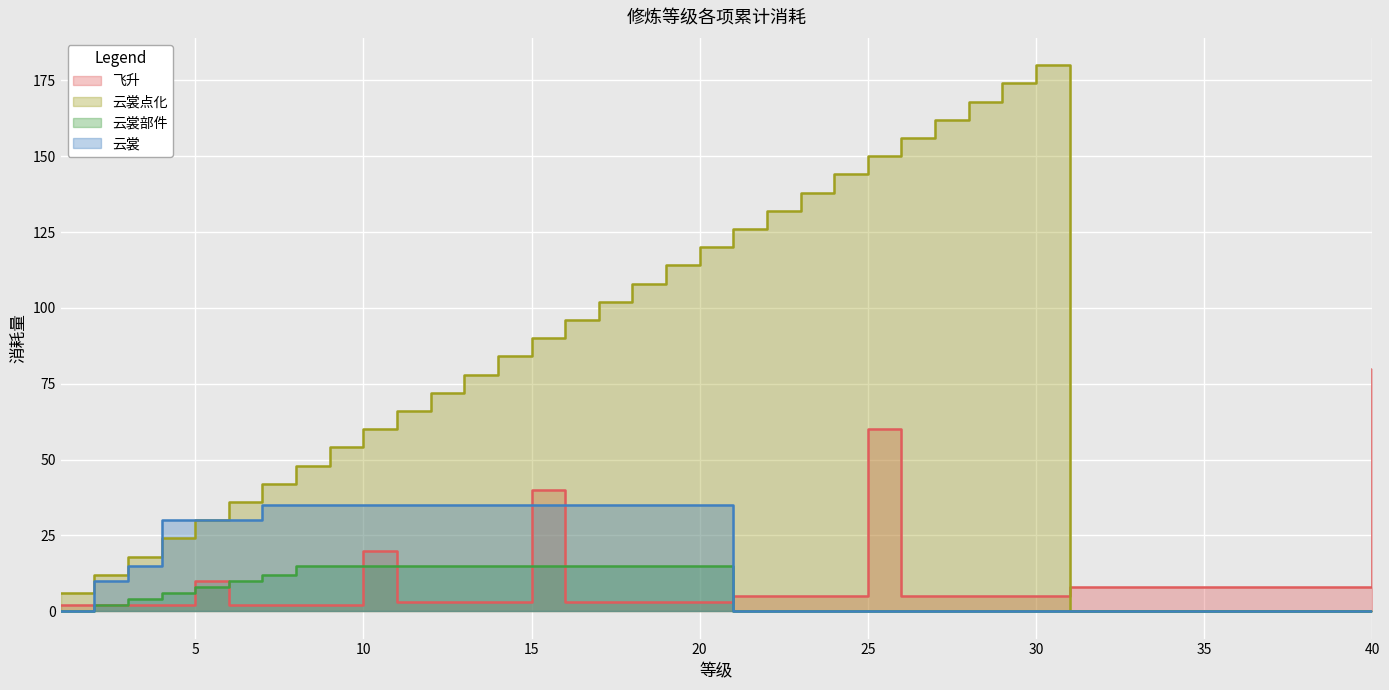

At which category is the sum across all series the highest?

25